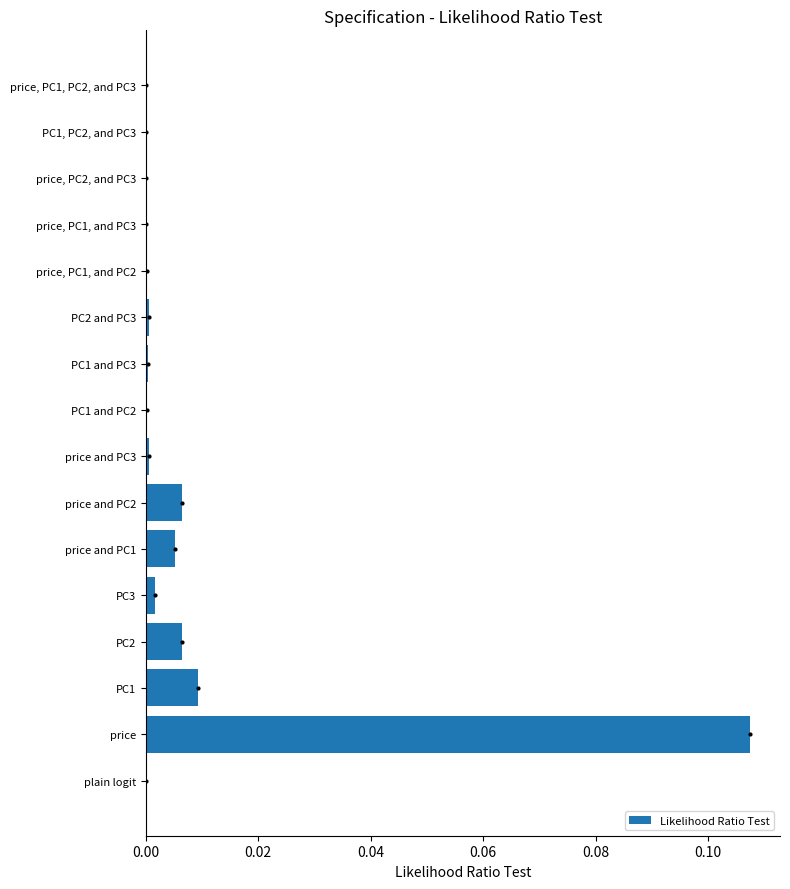

The chart shows a value of 0.0 at price. True or false?

False